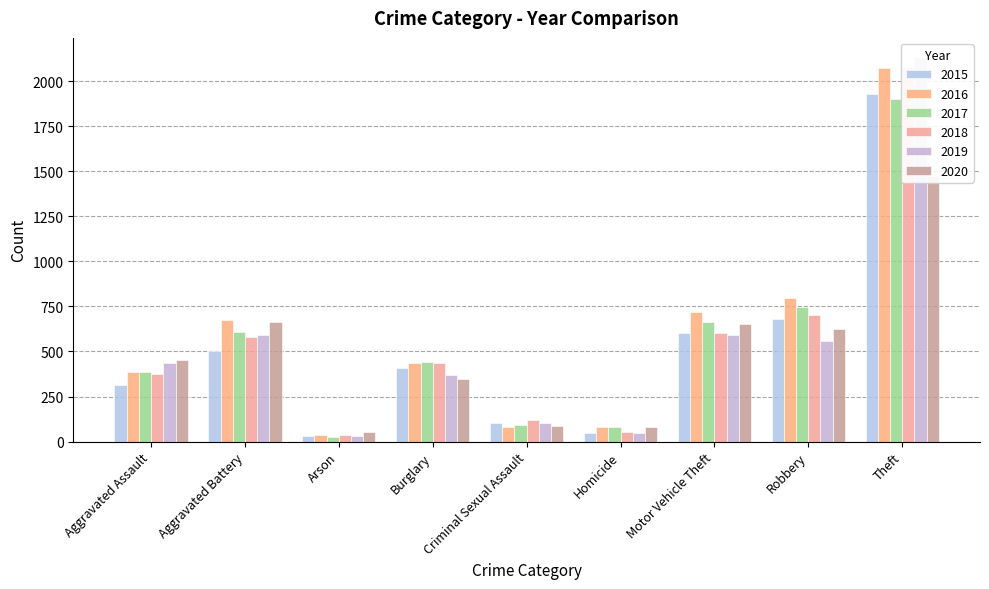

Reading left to right, transcribe all the data shown in this chart.

2015: 313	500	33	408	104	47	604	682	1928
2016: 388	673	39	438	83	82	721	798	2073
2017: 384	608	23	440	90	80	663	747	1902
2018: 376	581	36	434	120	56	600	704	2078
2019: 438	589	31	368	101	50	592	557	2133
2020: 452	666	55	347	87	79	652	624	1474